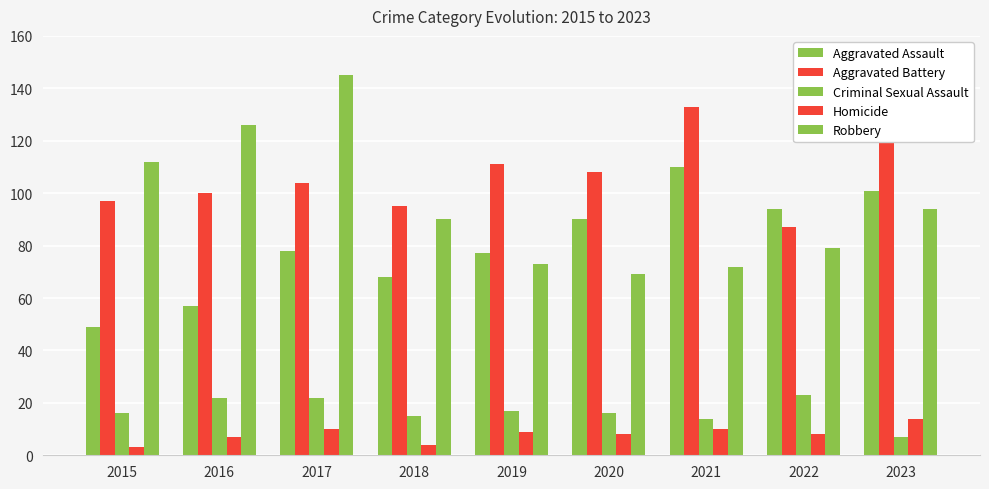

How many distinct data groups are displayed?

5